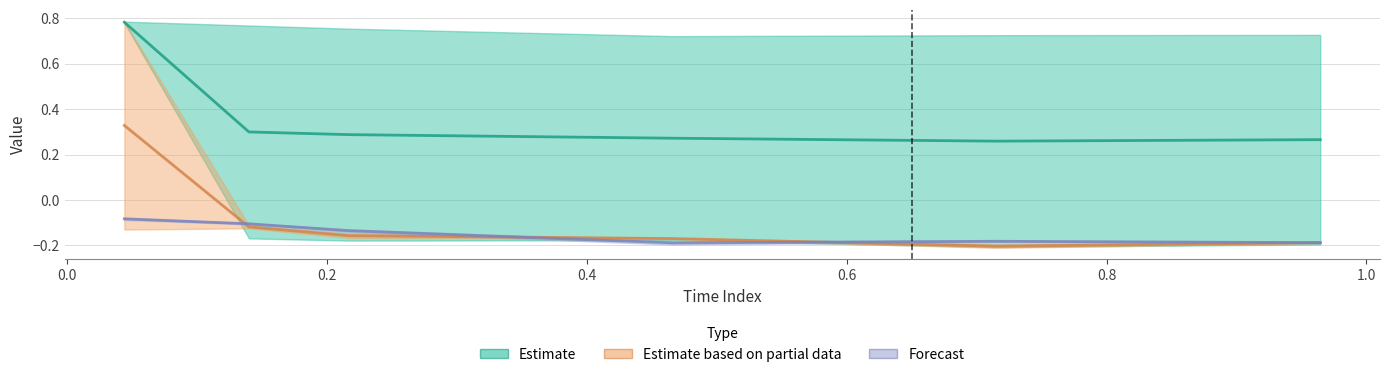

At how many categories does at least one series exceed 0?

6